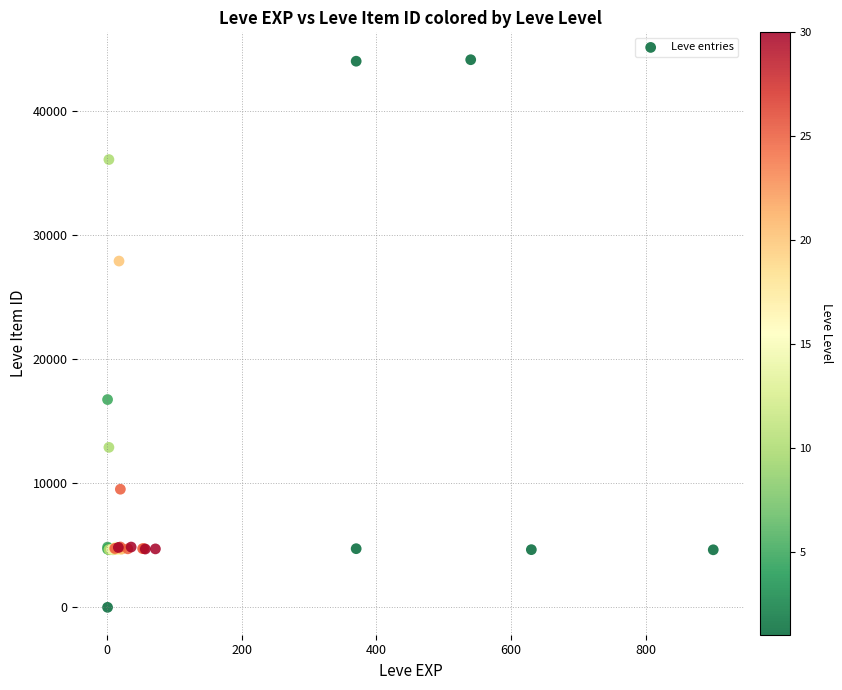

What Y value in the scatter plot is closest to 22050?

16734